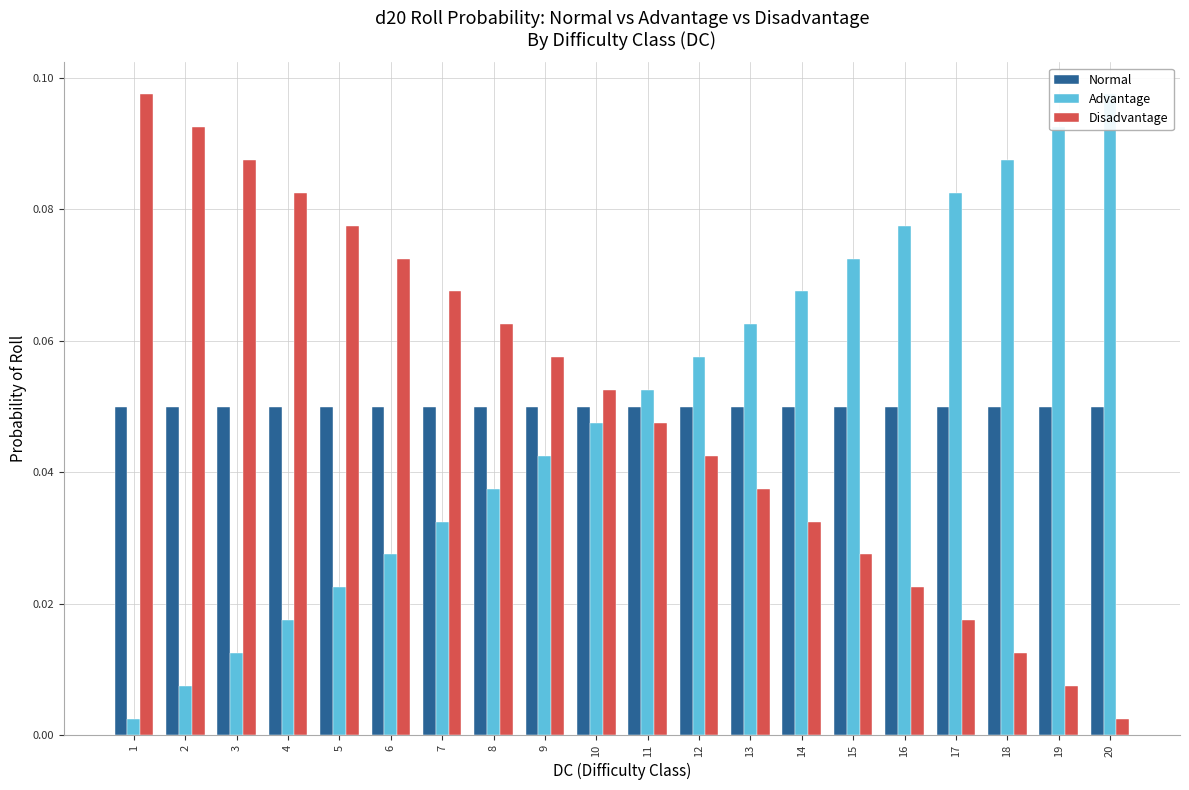

Which series changed the most between 11 and 12?

Advantage